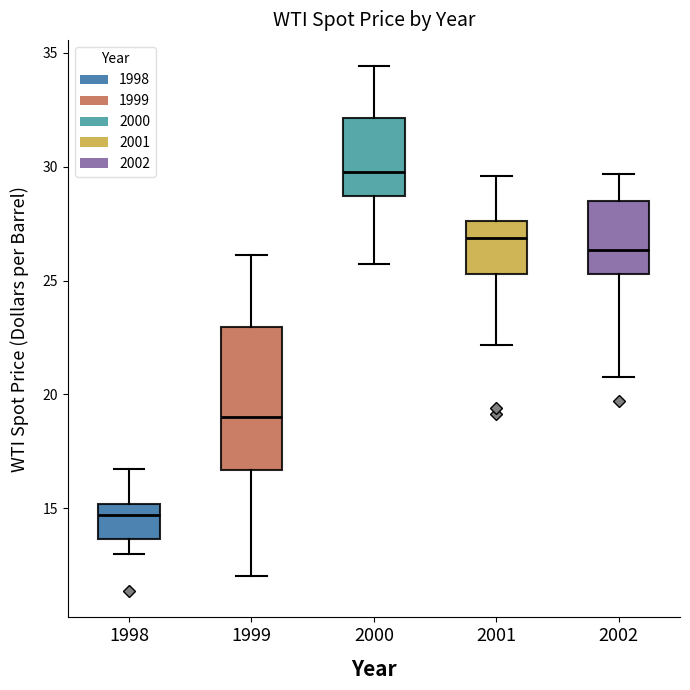

Which box is the tallest, from its lower edge to its upper edge?

1999